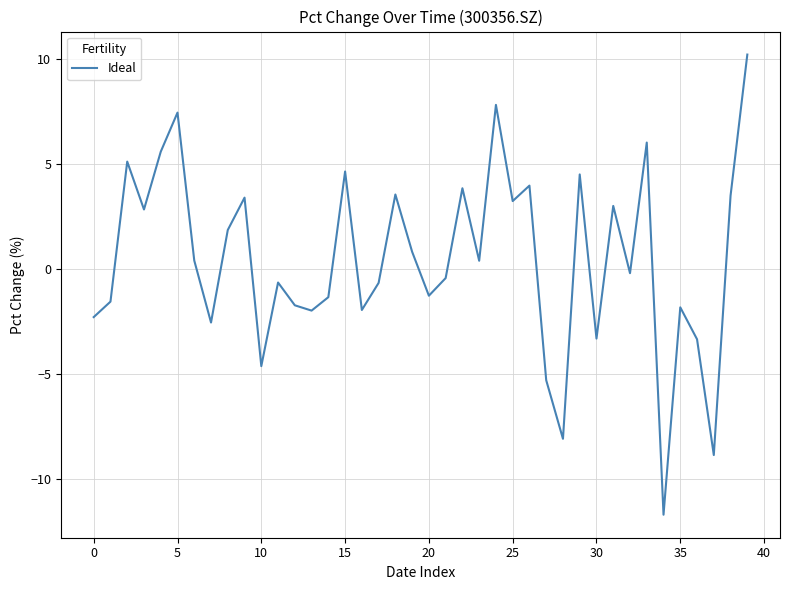

At which category does the chart reach its peak across all series?

39